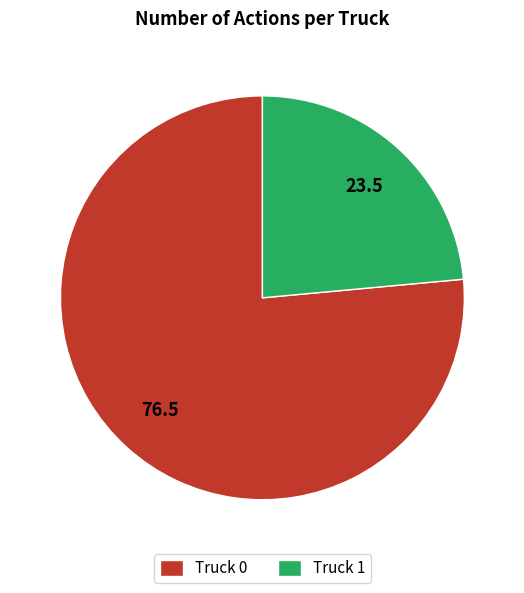

How many slices are in this pie chart?

2